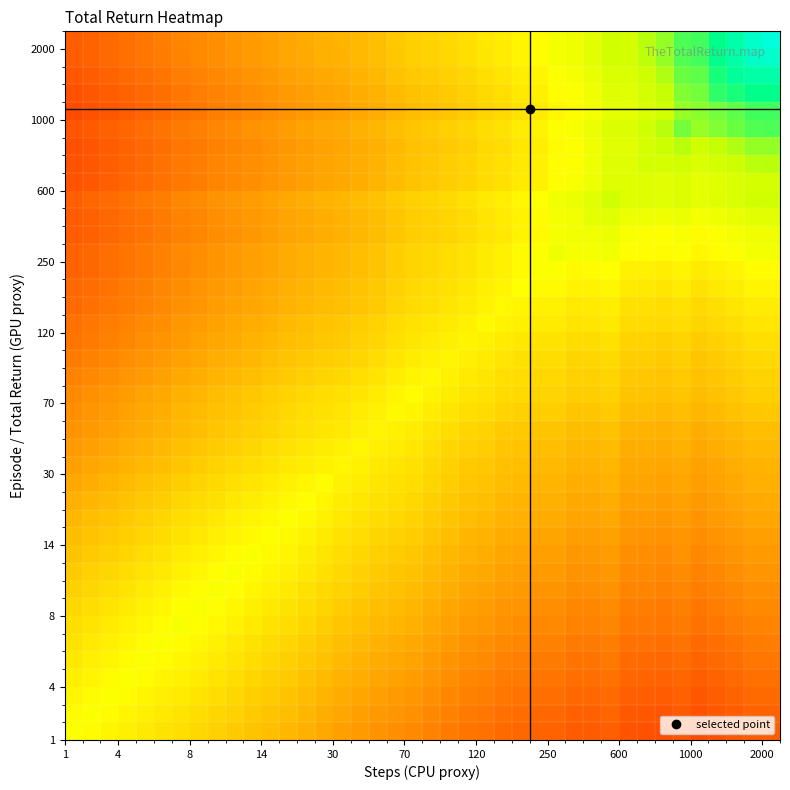

What is the maximum value shown in the chart?

1.0